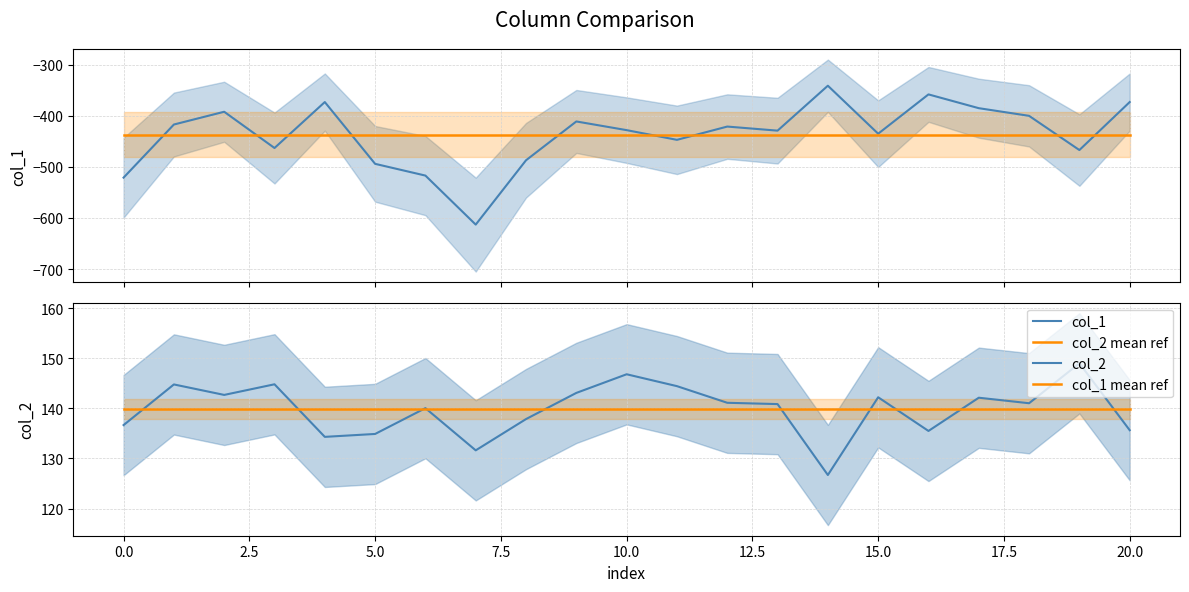

What is the minimum value shown in the chart?

-613.0